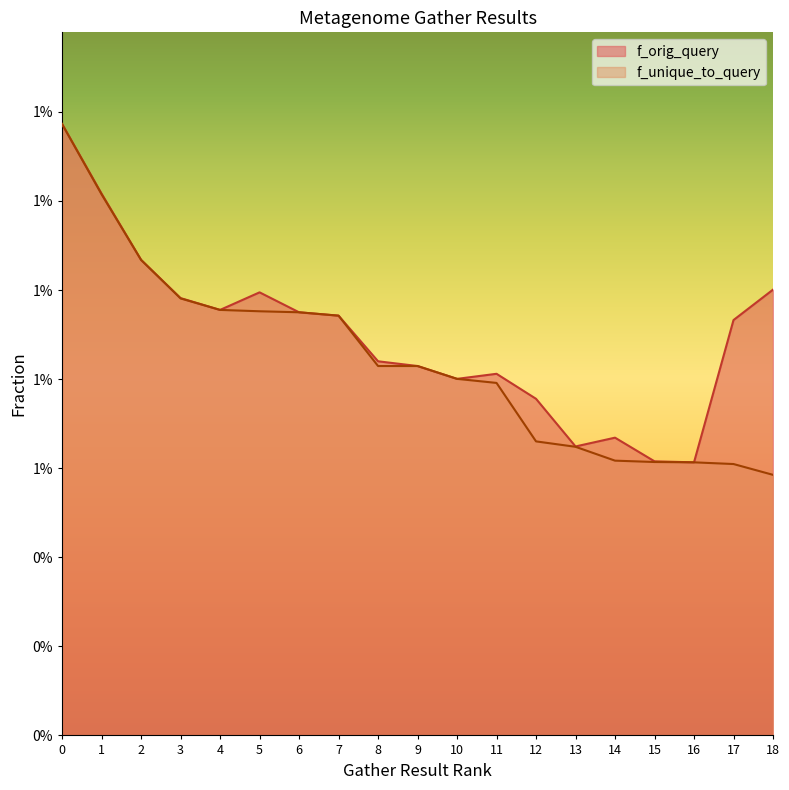

Where is the first local maximum for f_orig_query?

5